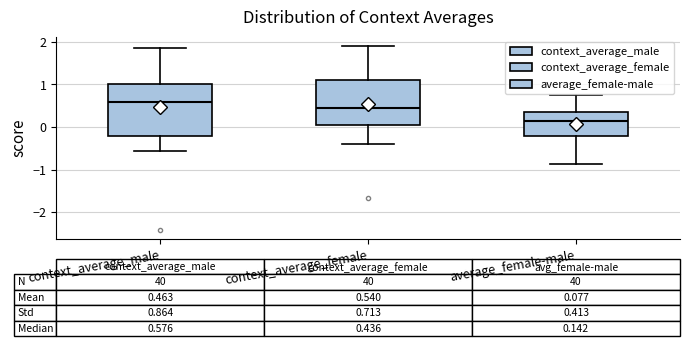

Which box's median line is the lowest?

average_female-male